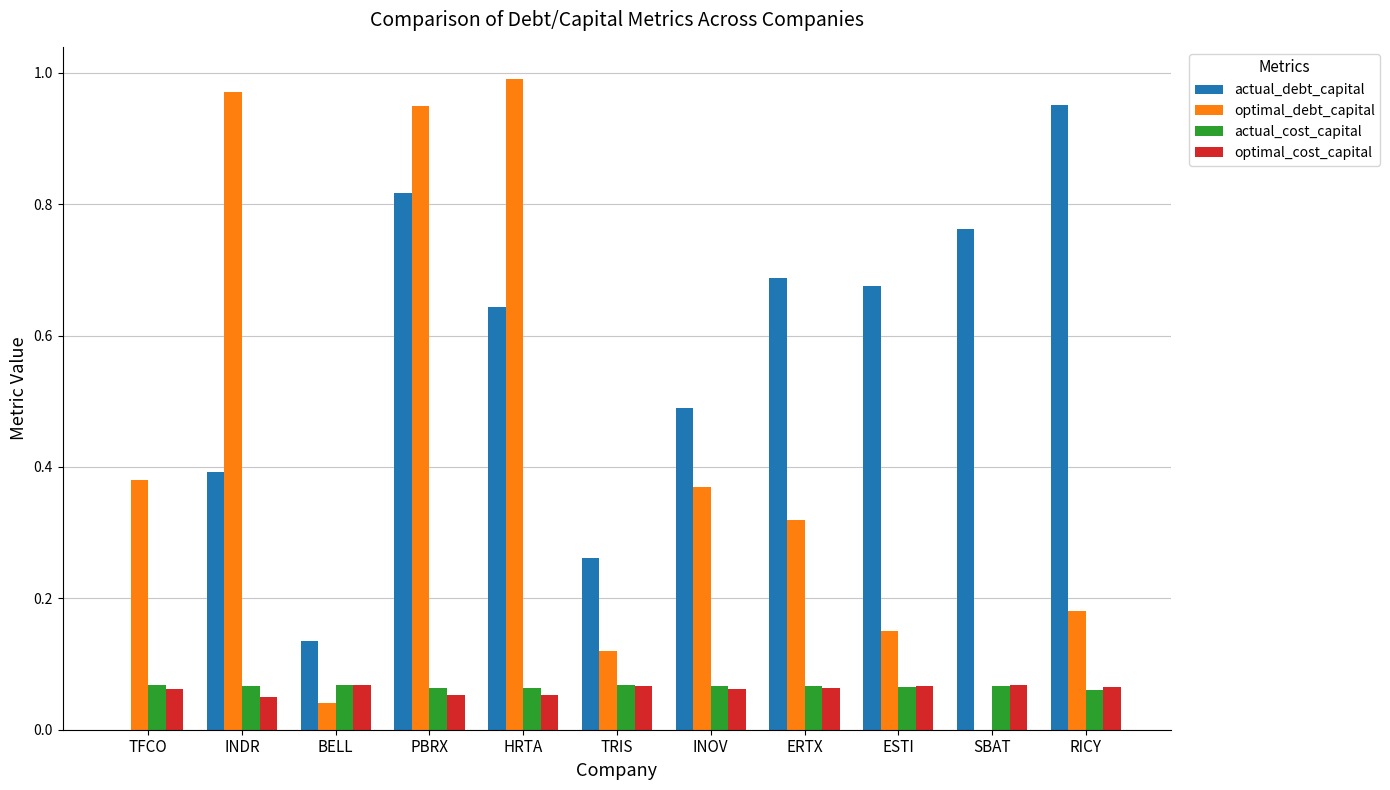

At which category is the sum across all series the highest?

PBRX